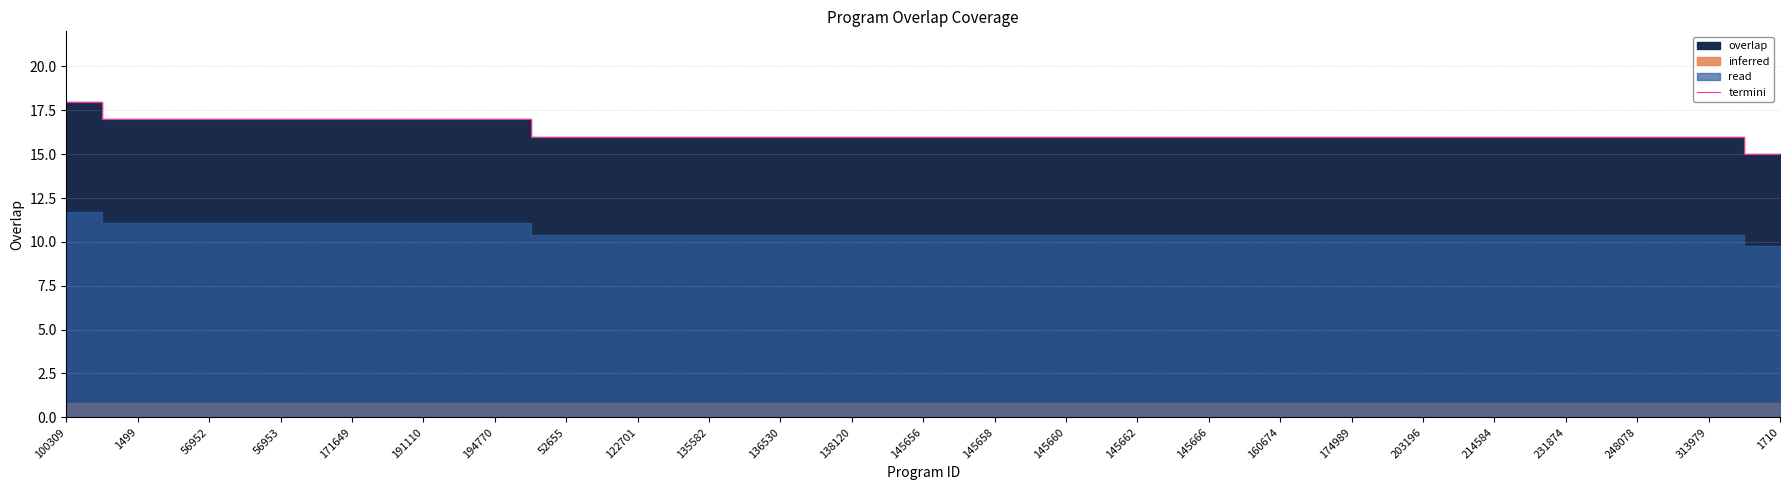

True or false: the data shows 16 at 313979.

True